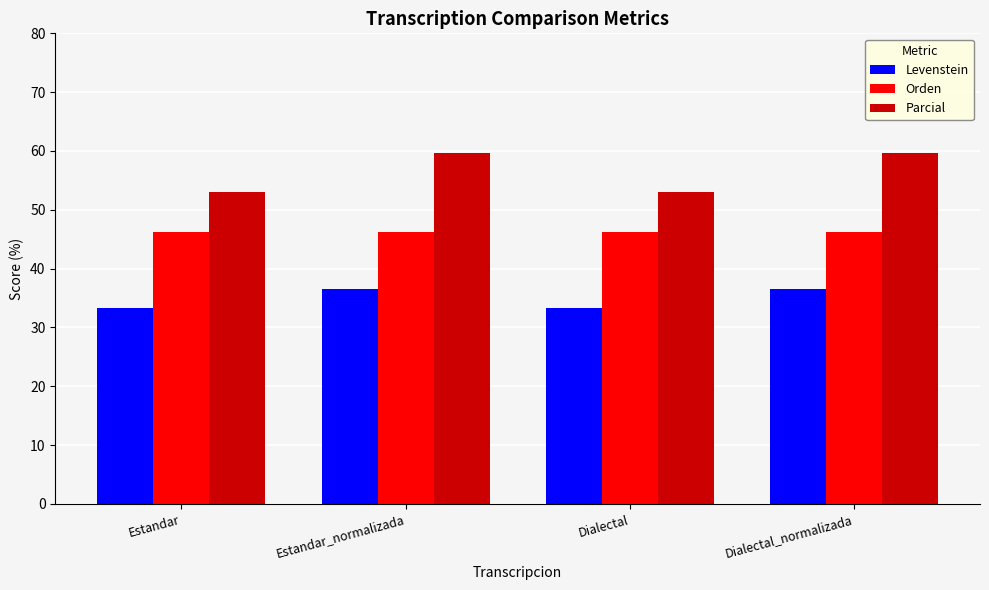

Reading left to right, what are all the values shown in this chart?

Levenstein: 33.3	36.5	33.3	36.5
Orden: 46.3	46.3	46.3	46.3
Parcial: 52.9	59.6	52.9	59.6